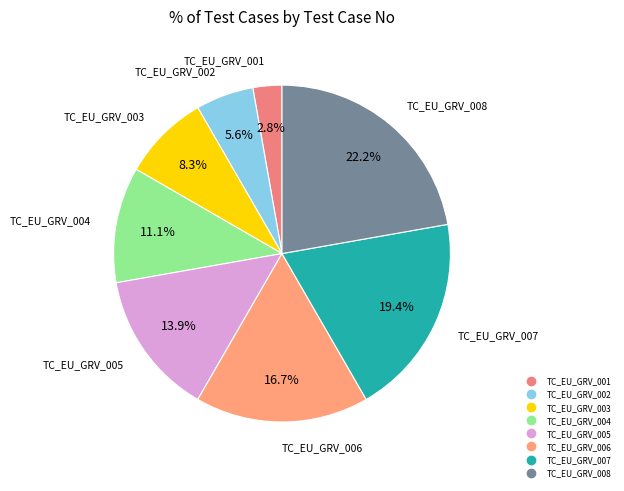

To the nearest percent, what is the difference between the TC_EU_GRV_007 and TC_EU_GRV_004 slice percentages?

8%